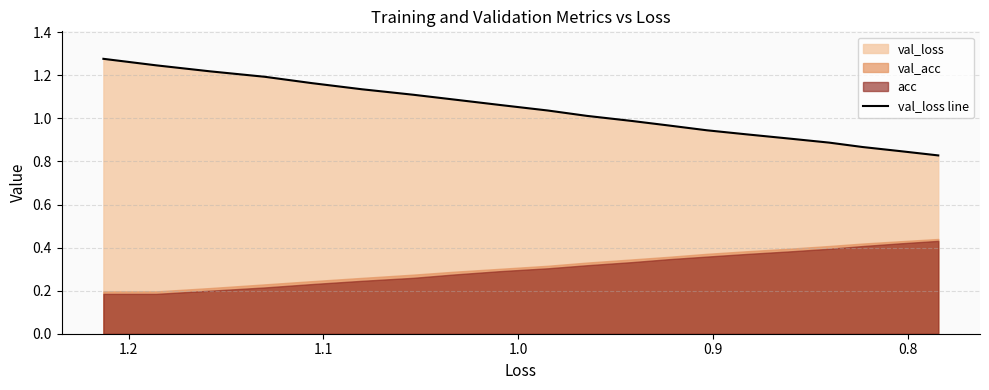

What is the difference between the maximum and minimum values?

0.4